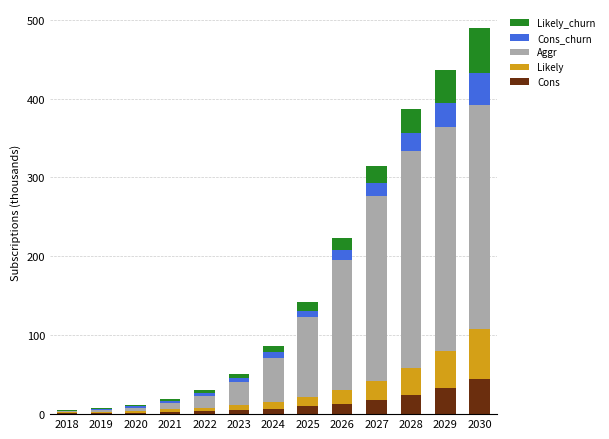

Does the chart contain stacked bars?

Yes